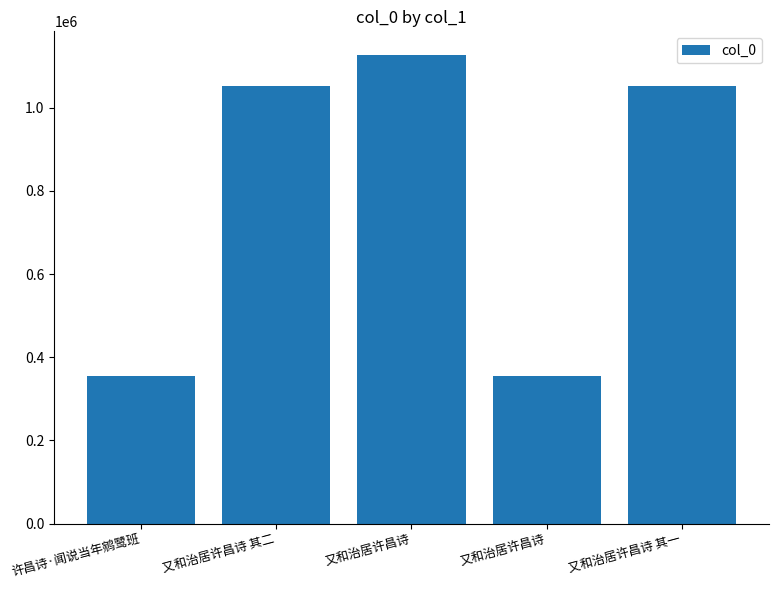

Read the value at 又和治居许昌诗, to the nearest 50.

1127500